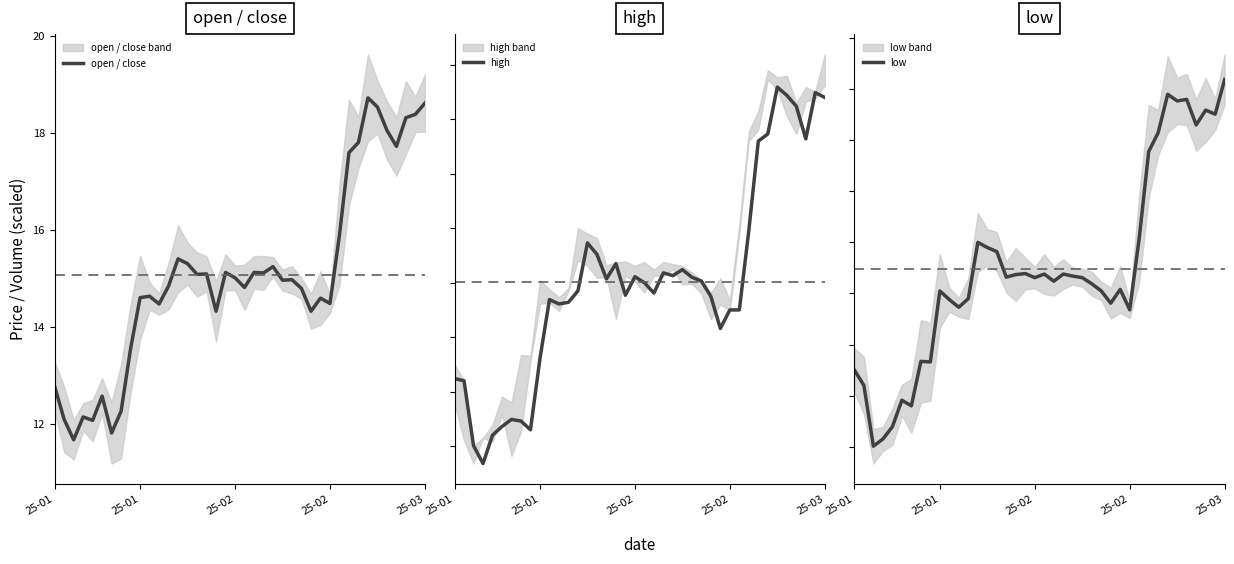

Which category has the highest value in the open / close series?

33